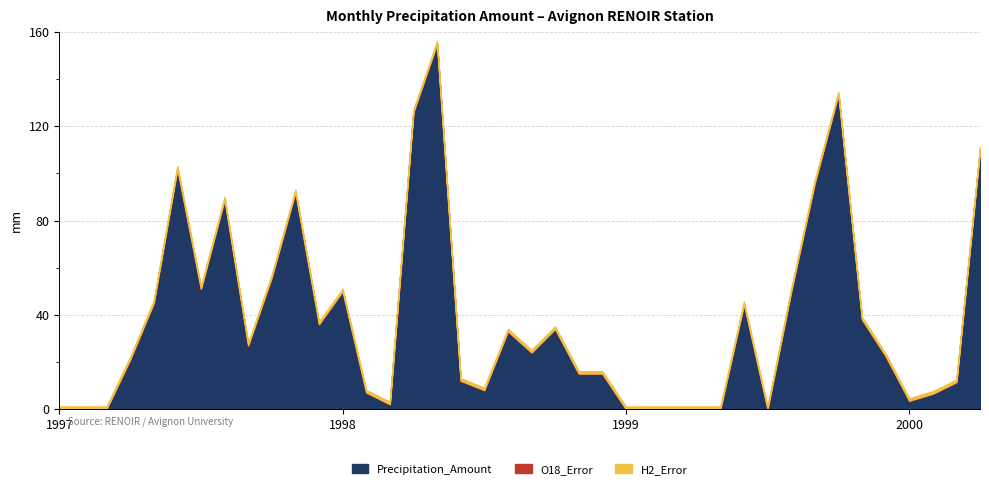

The value of Precipitation_Amount at 1998-08 is 33.0. True or false?

True